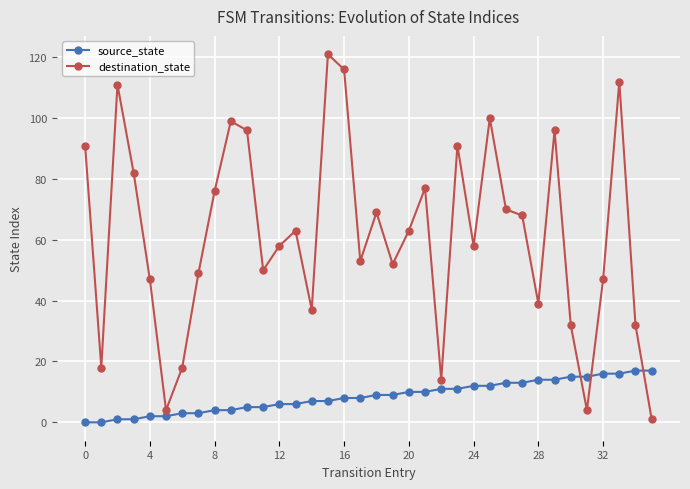

Which series has the largest total across all categories?

destination_state